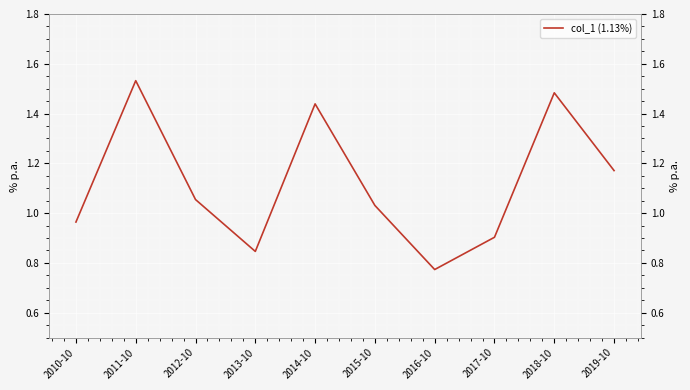

How many values exceed 1?

6